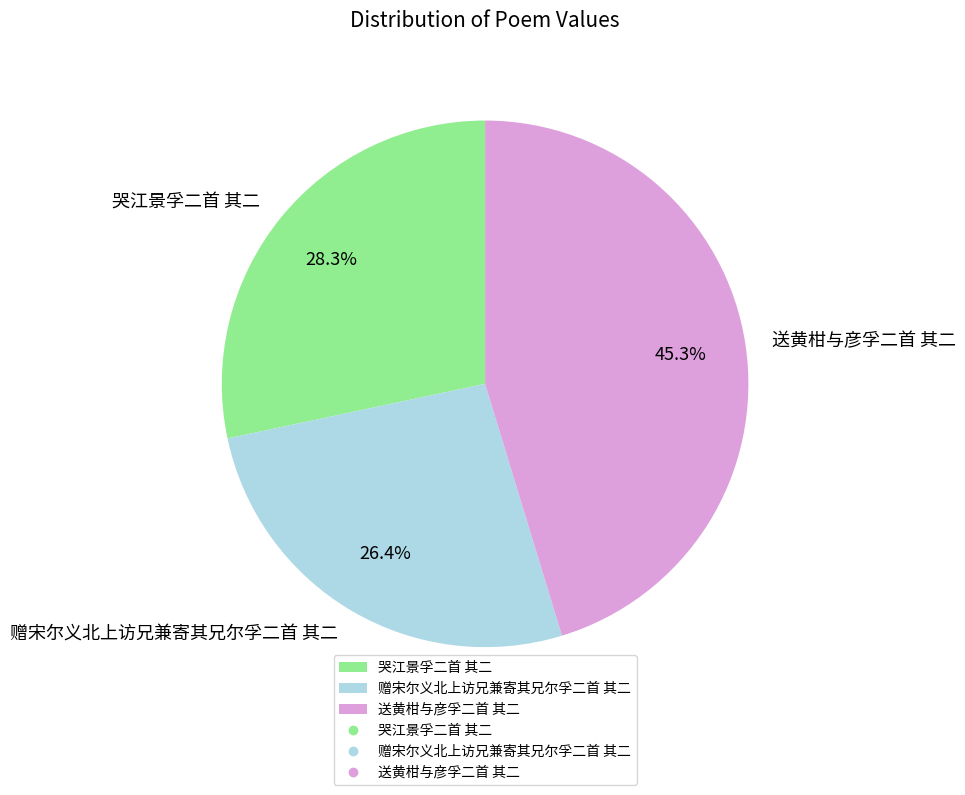

Which category has the smallest portion of the pie?

赠宋尔义北上访兄兼寄其兄尔孚二首 其二